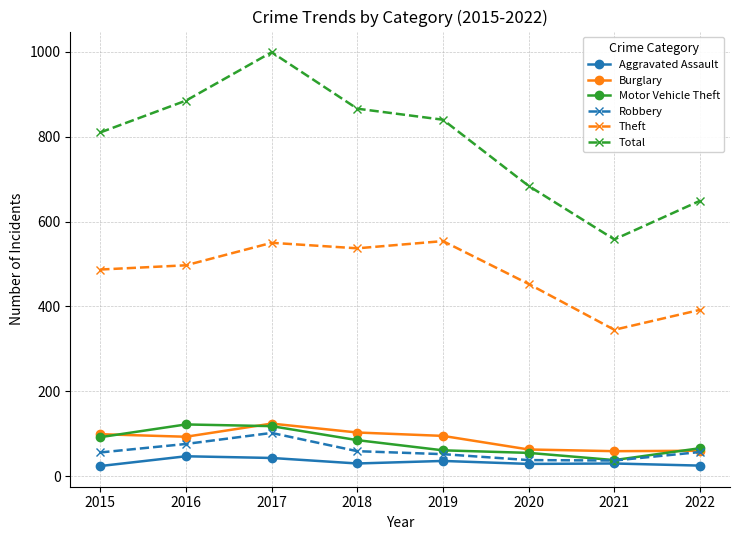

Which category has the highest value across all series?

2017